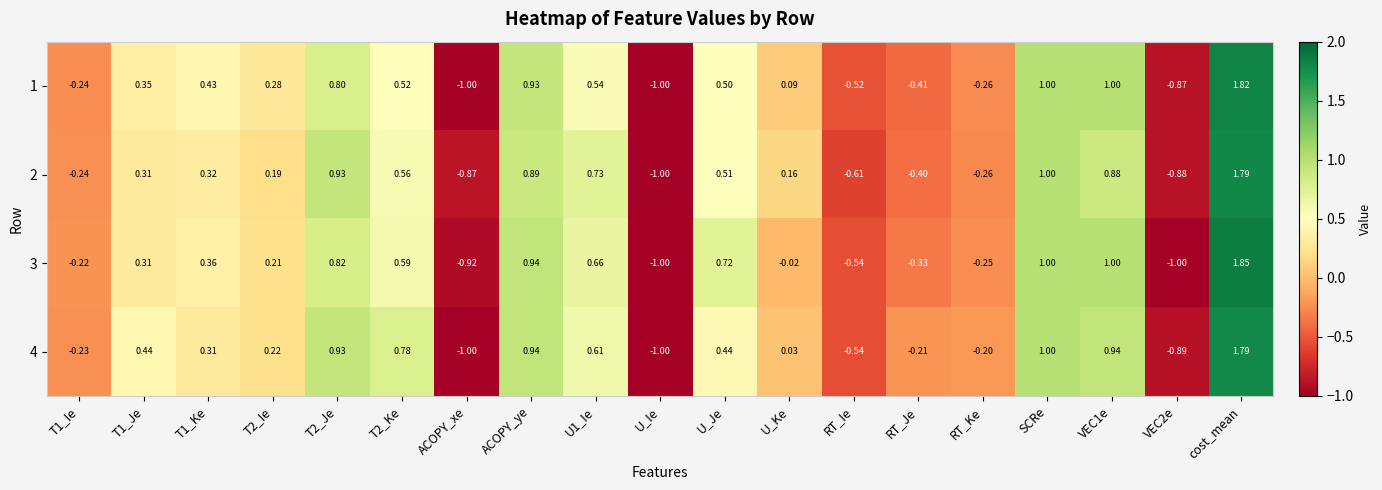

How many categories are shown in the chart?

19